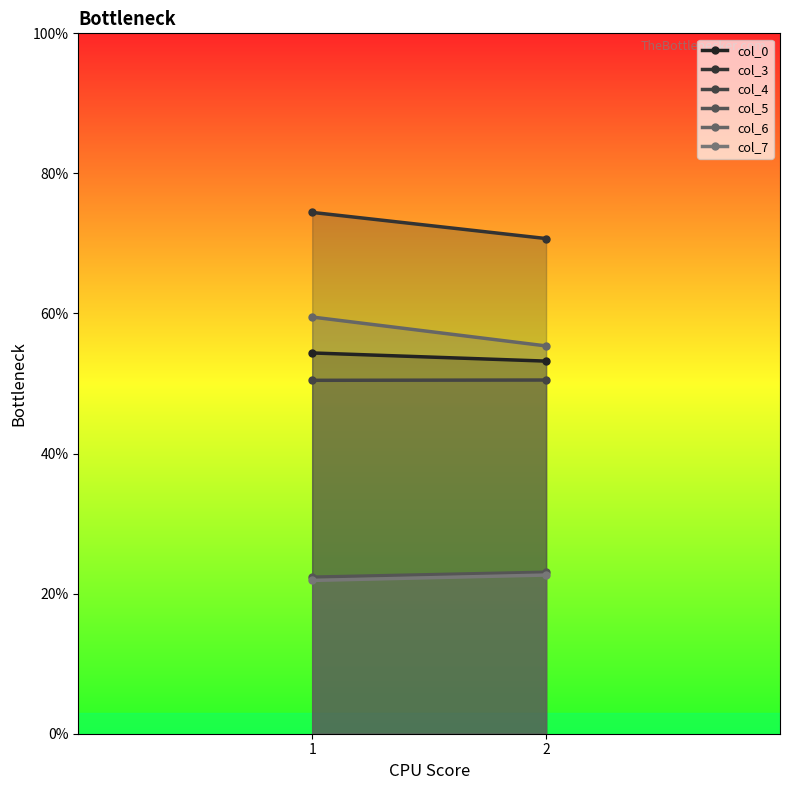

What is the average value of the col_6 series?

57.4